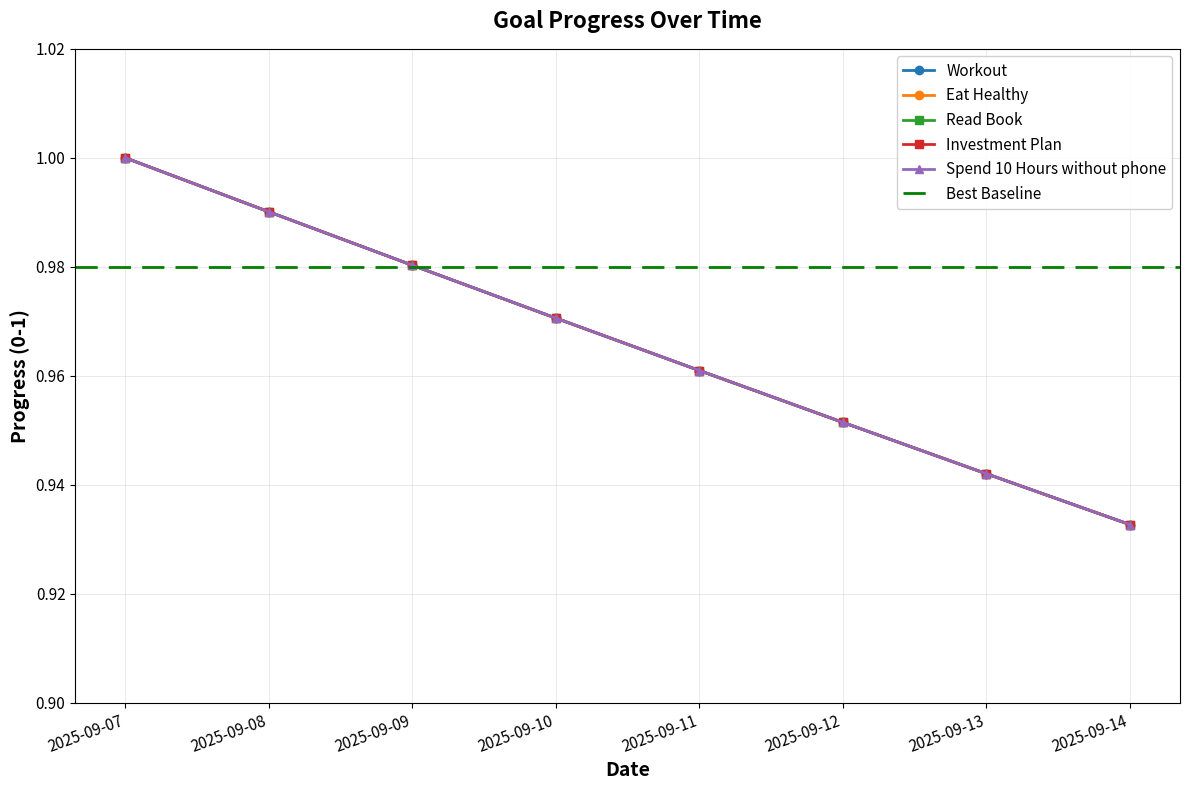

True or false: Investment Plan and Read Book cross at least once.

False